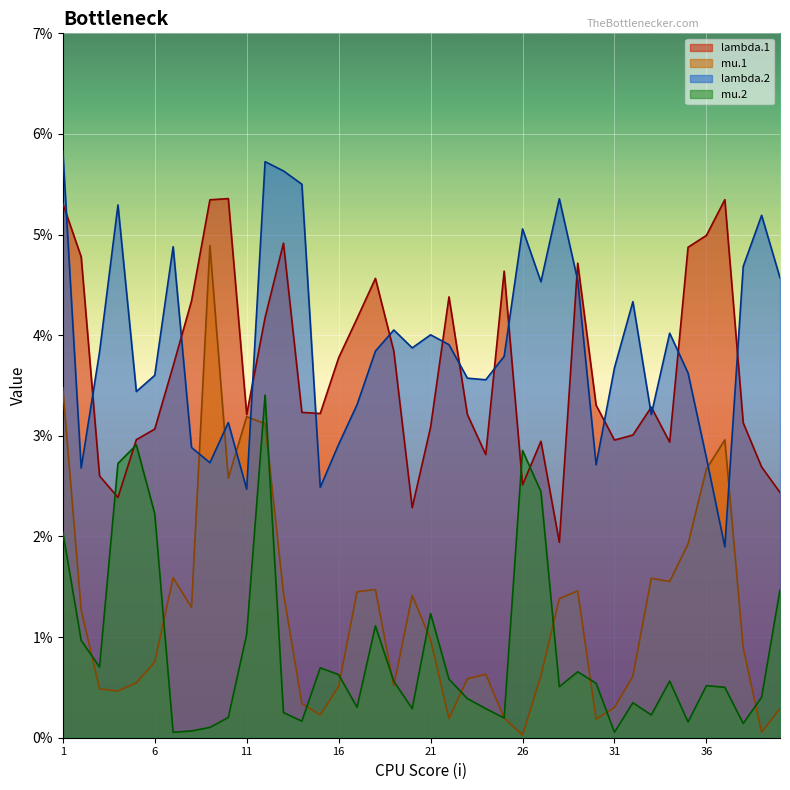

What is the value of the lambda.2 point at the 21st from the left?

4.0